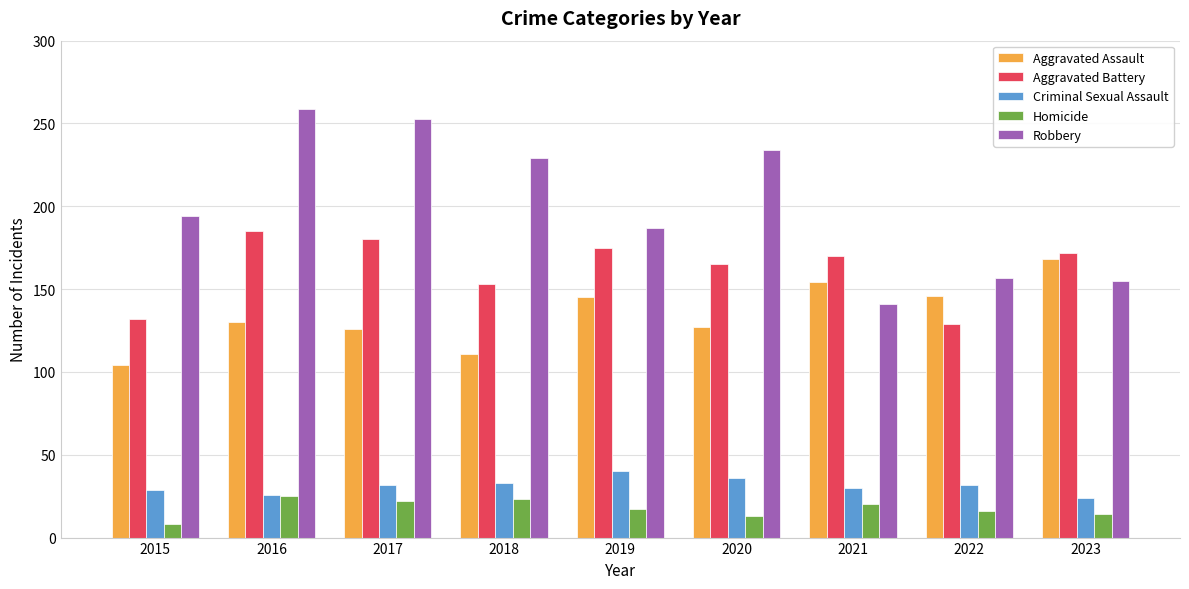

List the series in order of their peak value, highest first.

Robbery, Aggravated Battery, Aggravated Assault, Criminal Sexual Assault, Homicide